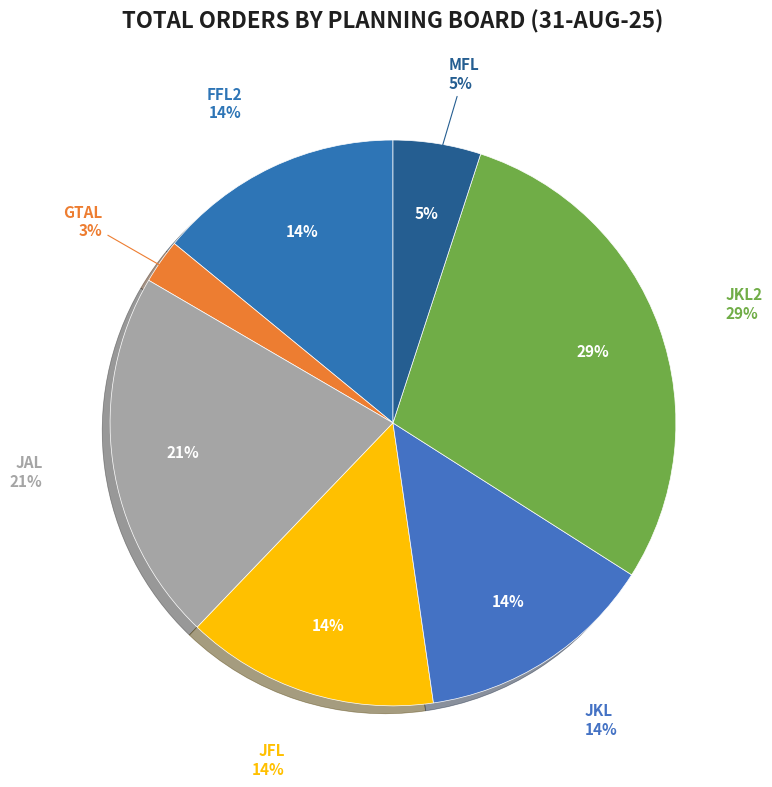

The FFL2 slice represents 14% of the pie. True or false?

True